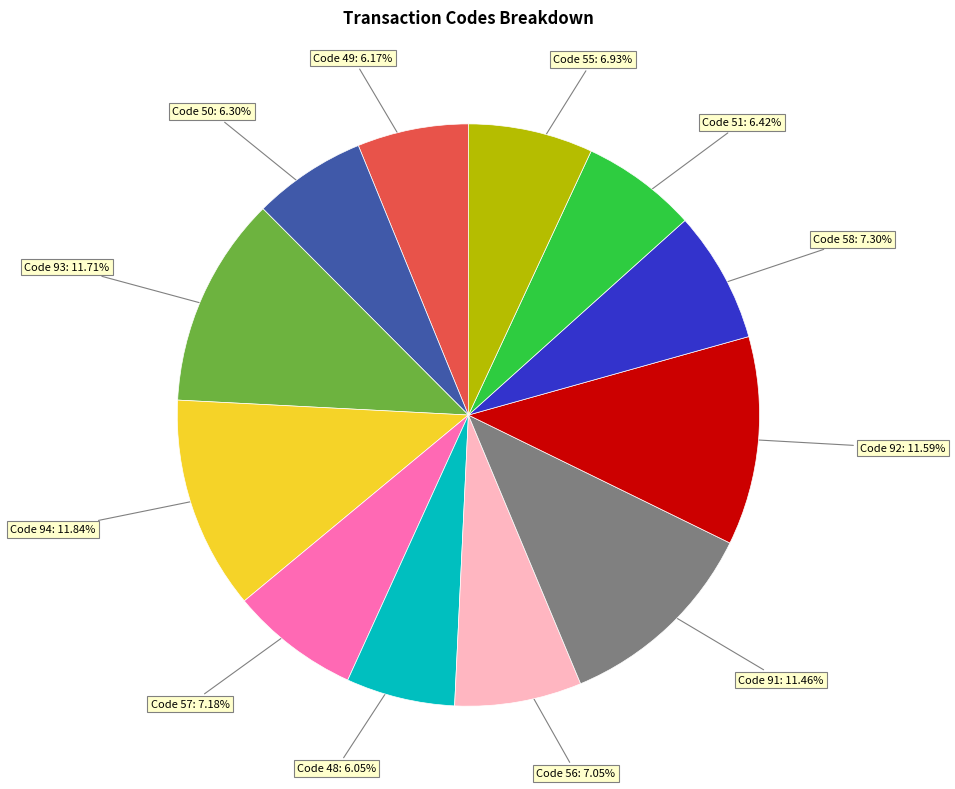

Do Code 56 and Code 48 together represent more than half of the pie?

No